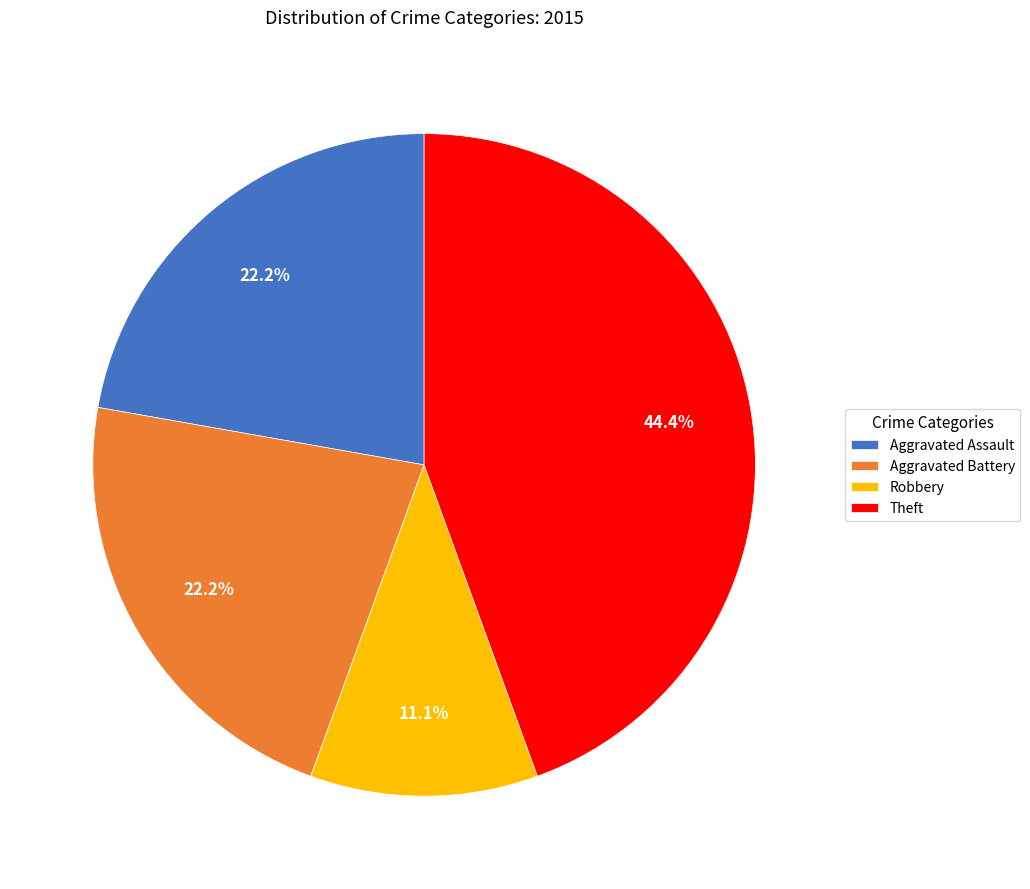

Combined, what portion of the pie is Aggravated Assault and Robbery?

33.3%